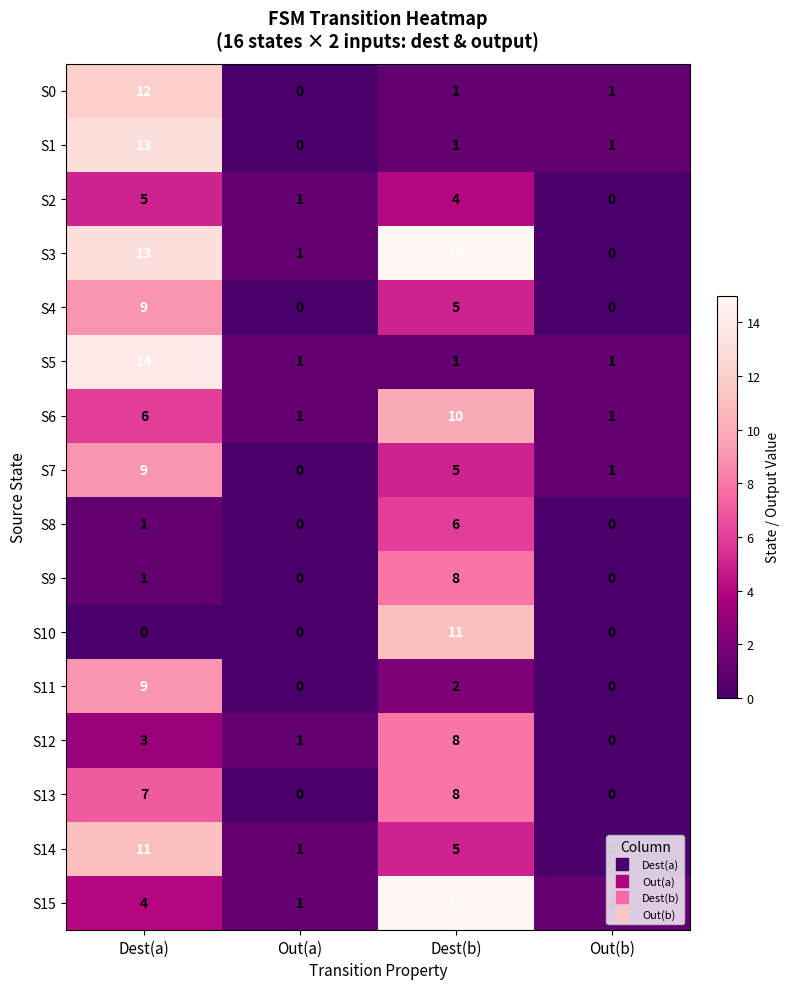

Between Dest(a) and Dest(b), which series saw the biggest shift?

S5